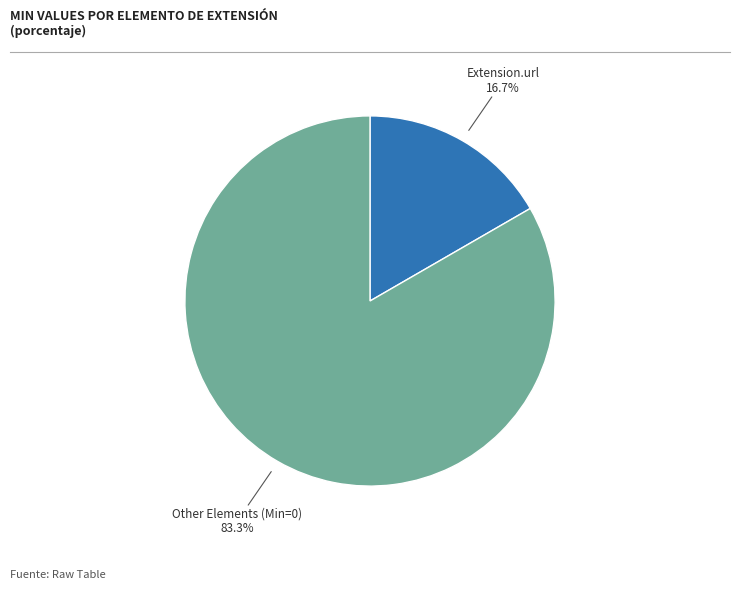

Is there a majority slice in this chart?

Yes